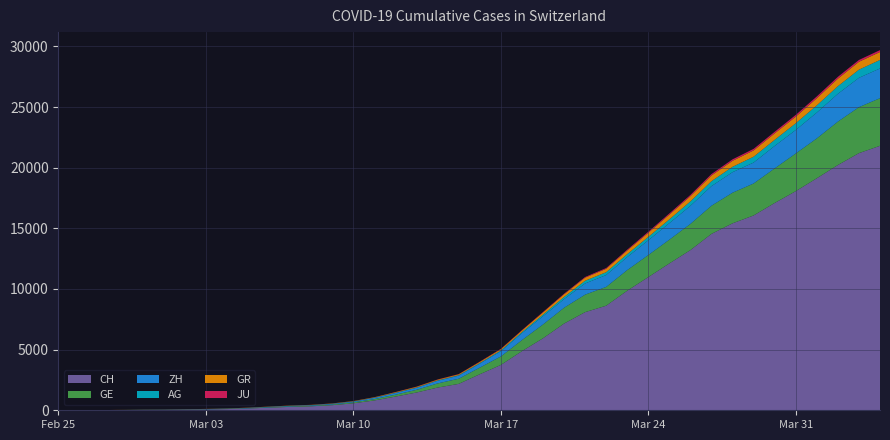

Reading left to right, transcribe all the data shown in this chart.

CH: 0	5	9	19	31	38	54	69	99	145	218	281	329	421	575	811	1130	1465	1873	2176	2969	3736	4872	5933	7145	8090	8621	9858	10978	12107	13206	14544	15414	16062	17090	18065	19129	20219	21201	21804
GE: 0	1	1	4	8	9	10	13	15	20	29	42	44	59	79	112	153	224	343	425	549	701	911	1139	1307	1445	1549	1703	1820	1960	2161	2322	2527	2638	2855	3109	3289	3582	3793	3928
ZH: 0	0	2	2	6	7	10	13	15	23	29	34	40	49	62	101	140	163	218	250	326	429	568	679	711	919	978	1067	1213	1357	1489	1616	1690	1722	1848	1936	2125	2289	2417	2450
AG: 0	1	1	1	3	4	7	7	10	11	12	14	14	15	18	20	27	30	33	43	56	69	96	134	175	223	235	245	283	318	367	407	444	485	506	554	596	631	673	702
GR: 0	2	2	6	6	6	9	9	12	14	16	17	18	18	22	31	43	53	56	71	84	101	128	182	226	258	284	300	343	393	433	474	495	519	535	547	592	622	649	657
JU: 0	0	1	1	1	1	1	2	2	4	4	5	5	7	7	7	12	17	18	19	25	29	32	36	44	54	61	69	82	92	100	114	119	127	128	140	145	149	149	154